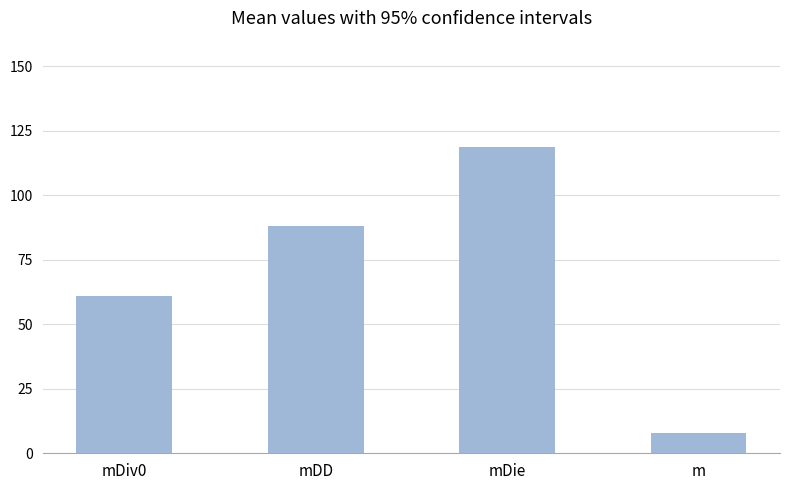

What is the ratio of the value at mDiv0 to the value at mDD?

0.7